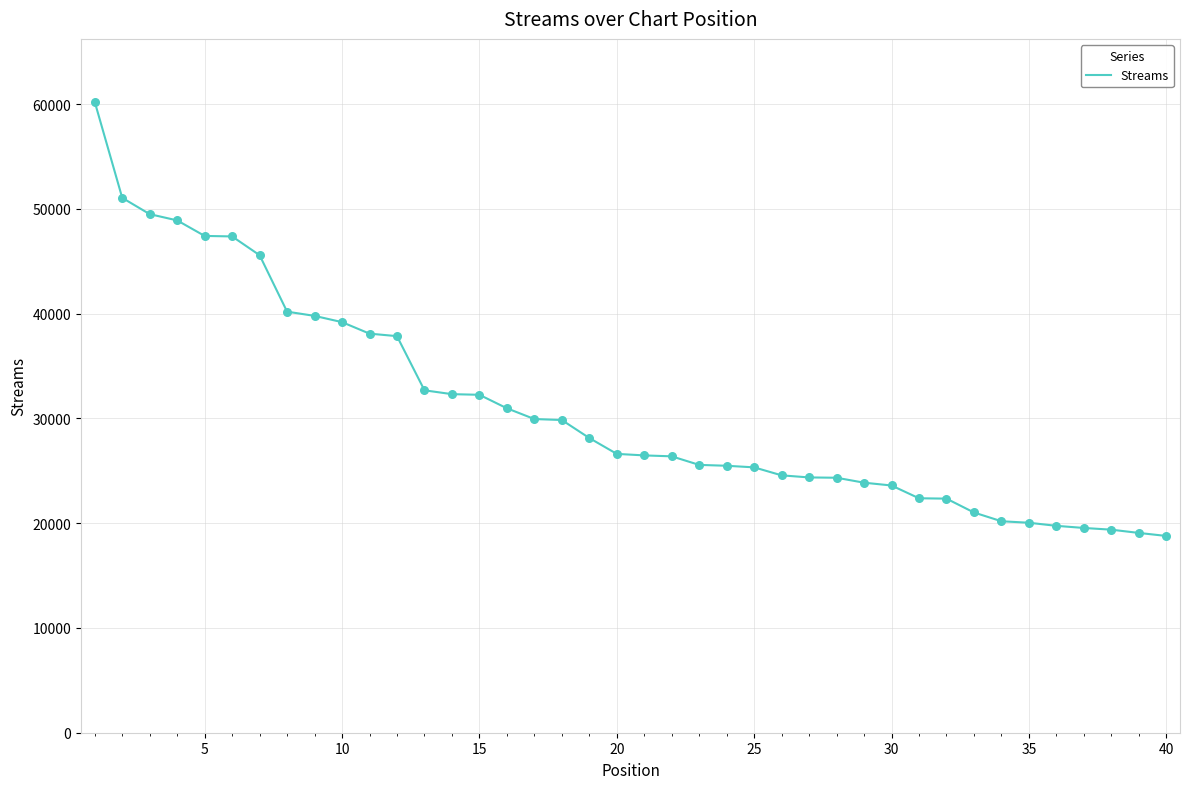

What is the minimum value shown in the chart?

18785